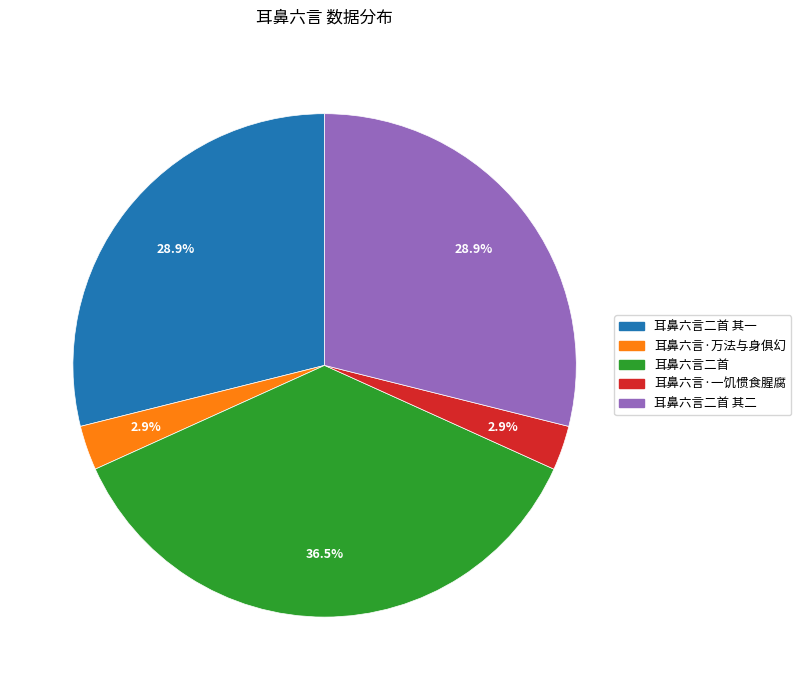

Count the number of slices in the pie.

5